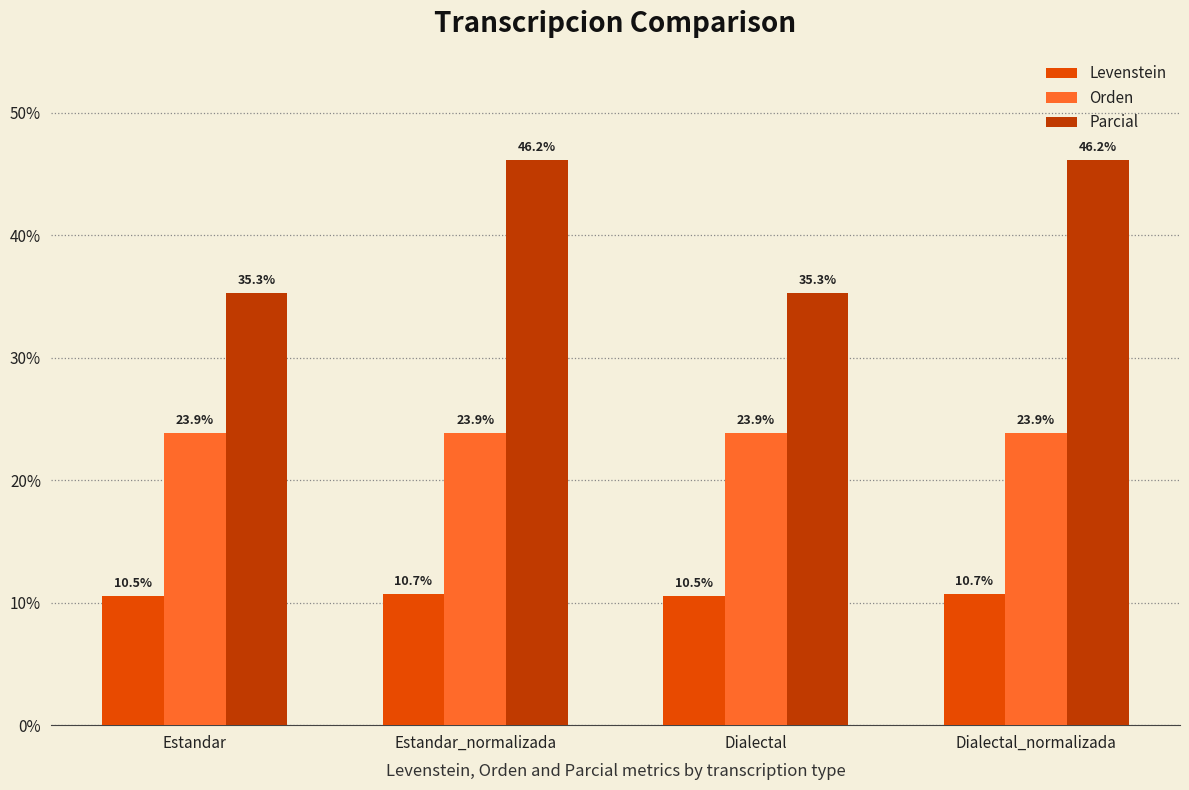

What is the minimum value shown in the chart?

10.5